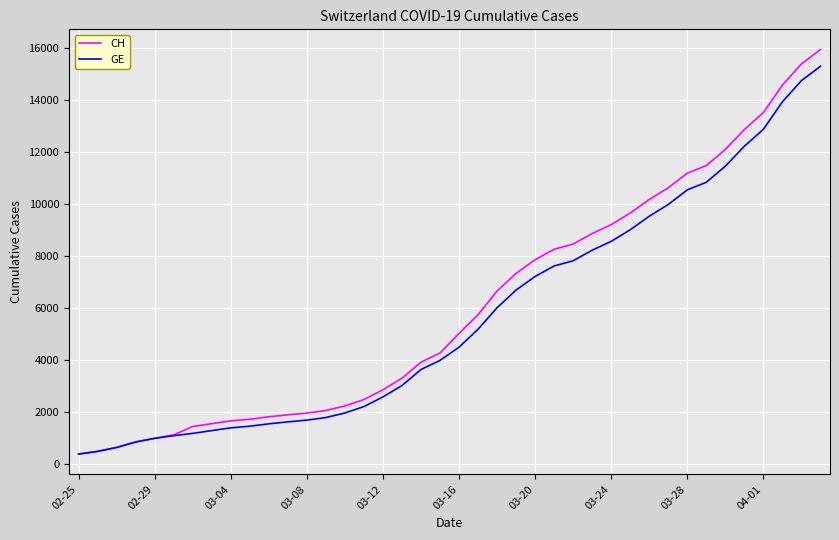

List the series in order of their peak value, lowest first.

GE, CH